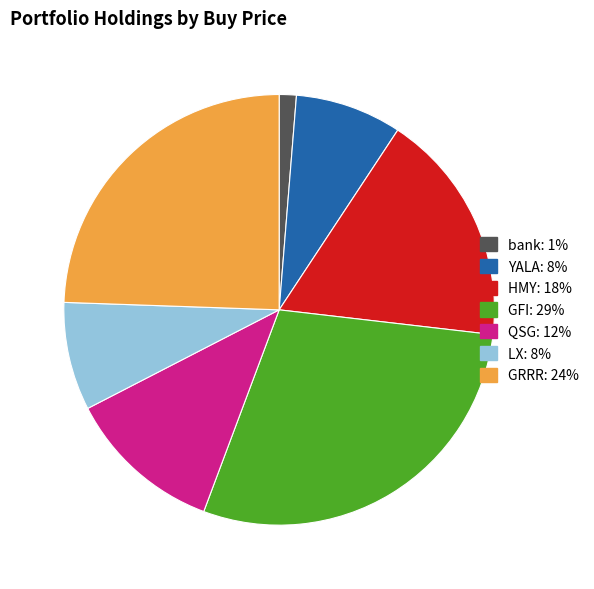

Is it true that LX is 8% of the pie?

True